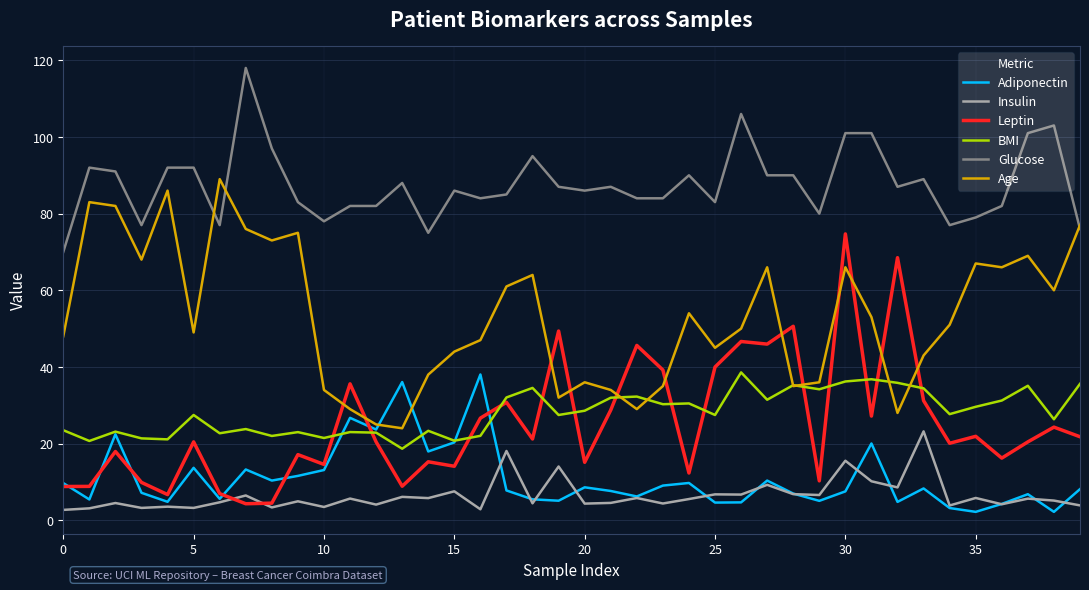

Which series has the largest total across all categories?

Glucose